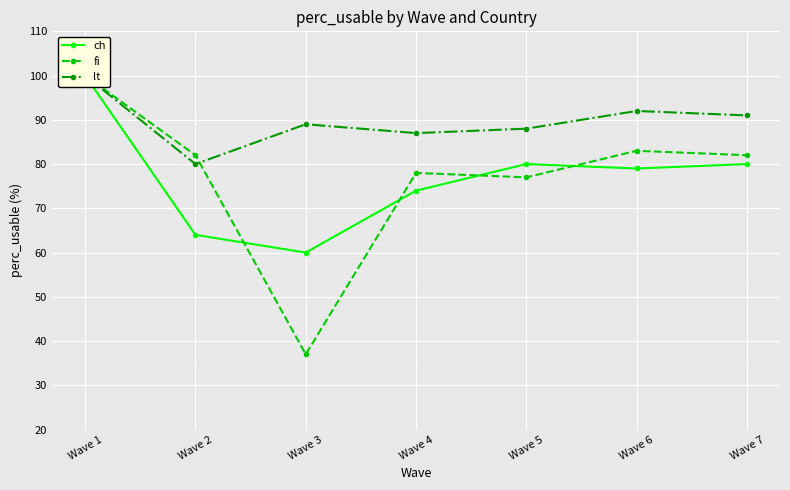

Which series has the widest spread of values?

fi